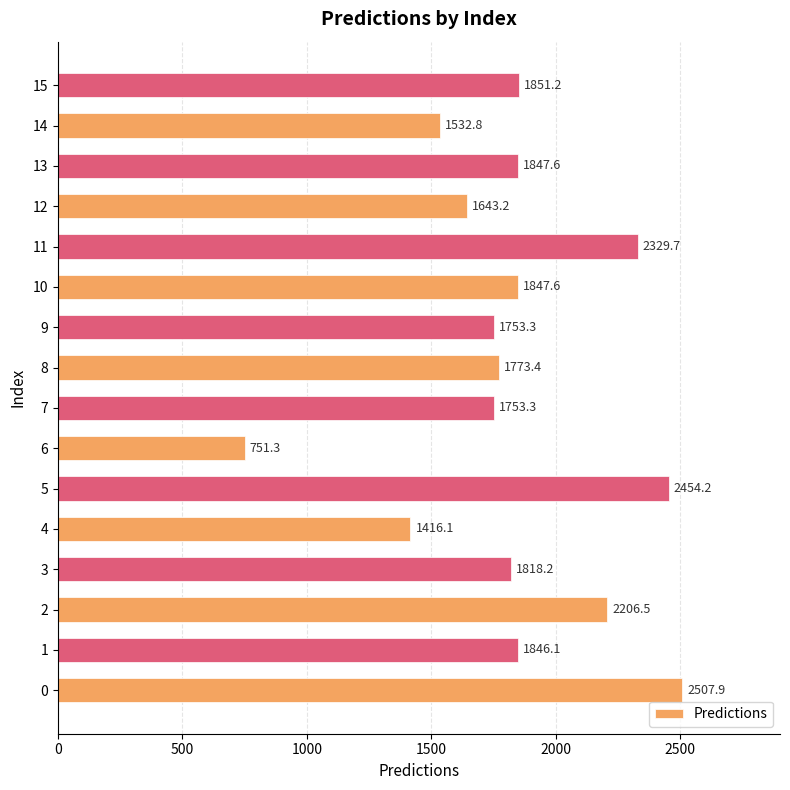

At which label is the value closest to 1629?

12